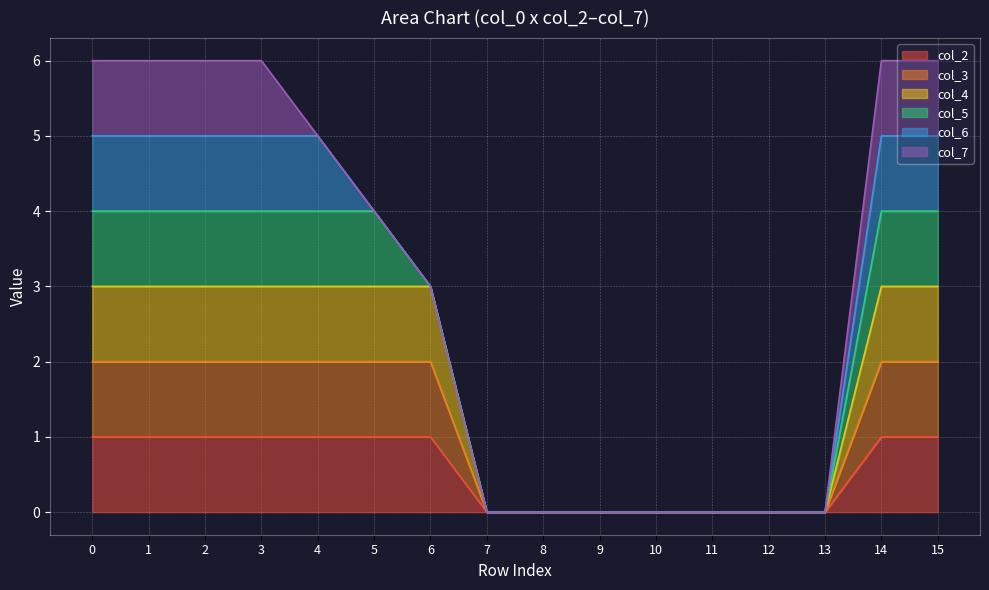

What is the difference between the maximum and second lowest values in the col_2 series?

1